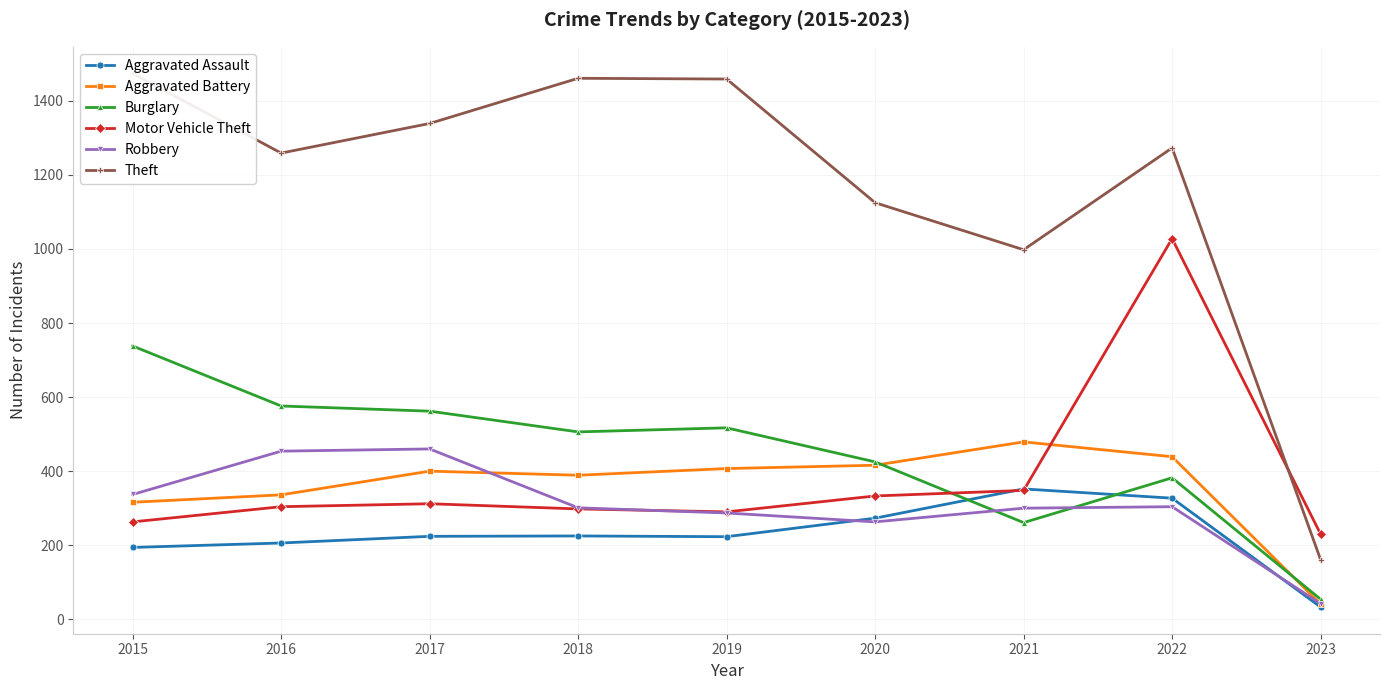

Reading left to right, list all the values displayed in this chart.

Aggravated Assault: 2015=194	2016=206	2017=224	2018=225	2019=223	2020=273	2021=352	2022=327	2023=33
Aggravated Battery: 2015=316	2016=336	2017=400	2018=389	2019=407	2020=416	2021=479	2022=439	2023=41
Burglary: 2015=738	2016=576	2017=562	2018=506	2019=517	2020=425	2021=261	2022=382	2023=54
Motor Vehicle Theft: 2015=263	2016=304	2017=312	2018=298	2019=290	2020=333	2021=348	2022=1028	2023=230
Robbery: 2015=337	2016=454	2017=460	2018=301	2019=287	2020=263	2021=300	2022=304	2023=42
Theft: 2015=1474	2016=1259	2017=1339	2018=1461	2019=1459	2020=1125	2021=998	2022=1273	2023=161